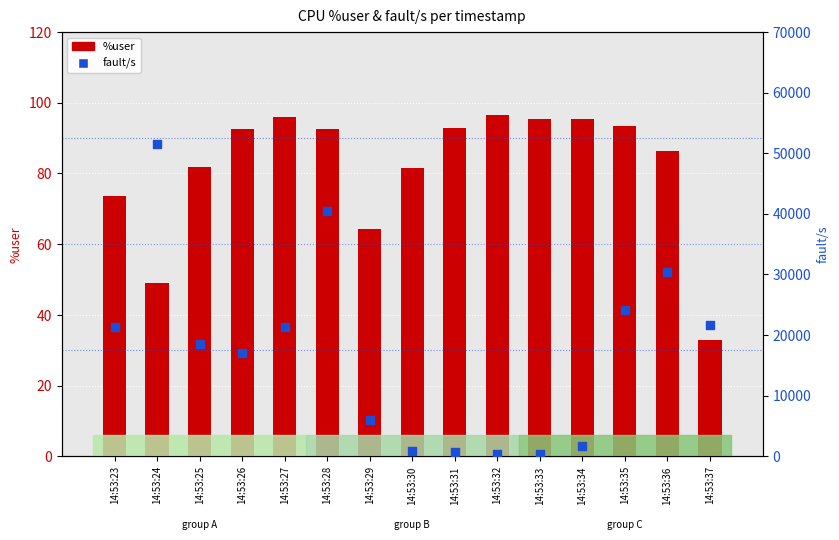

At which category is the sum across all series the highest?

14:53:24